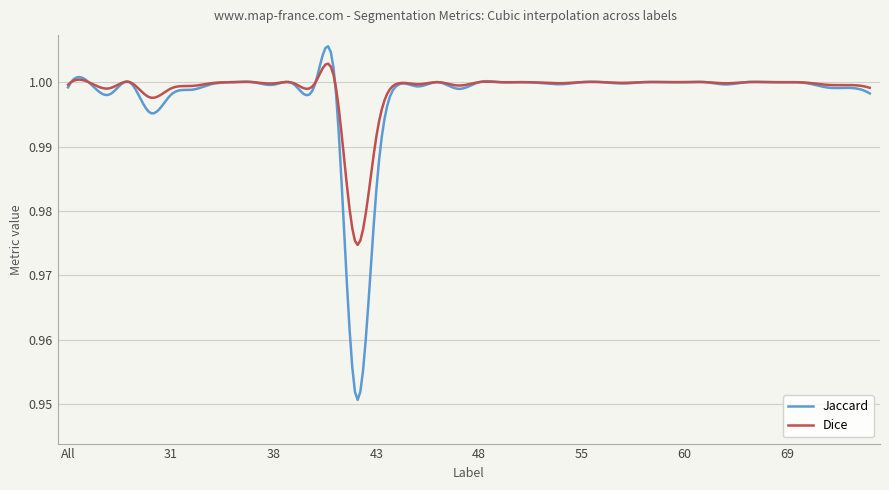

What are all the series names shown in the legend?

Jaccard, Dice